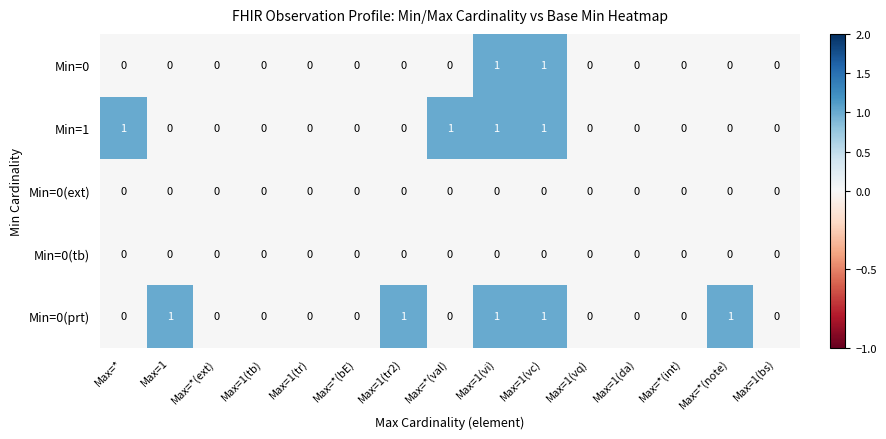

What is the sum of all Min=1 values?

4